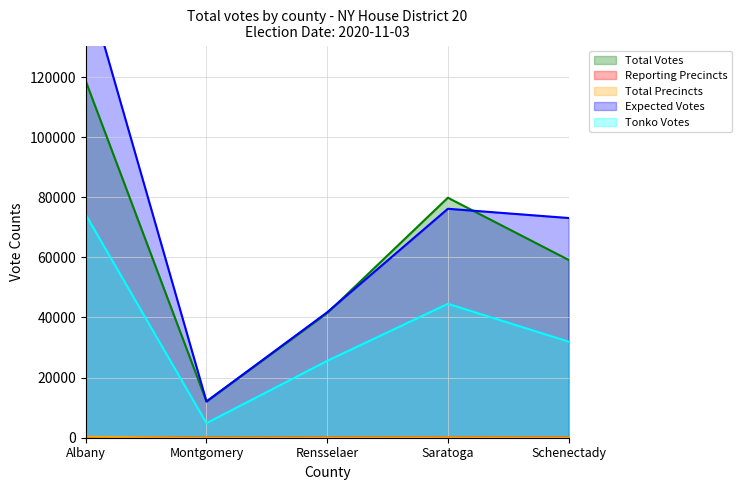

The value of reporting at Montgomery is 11. True or false?

True